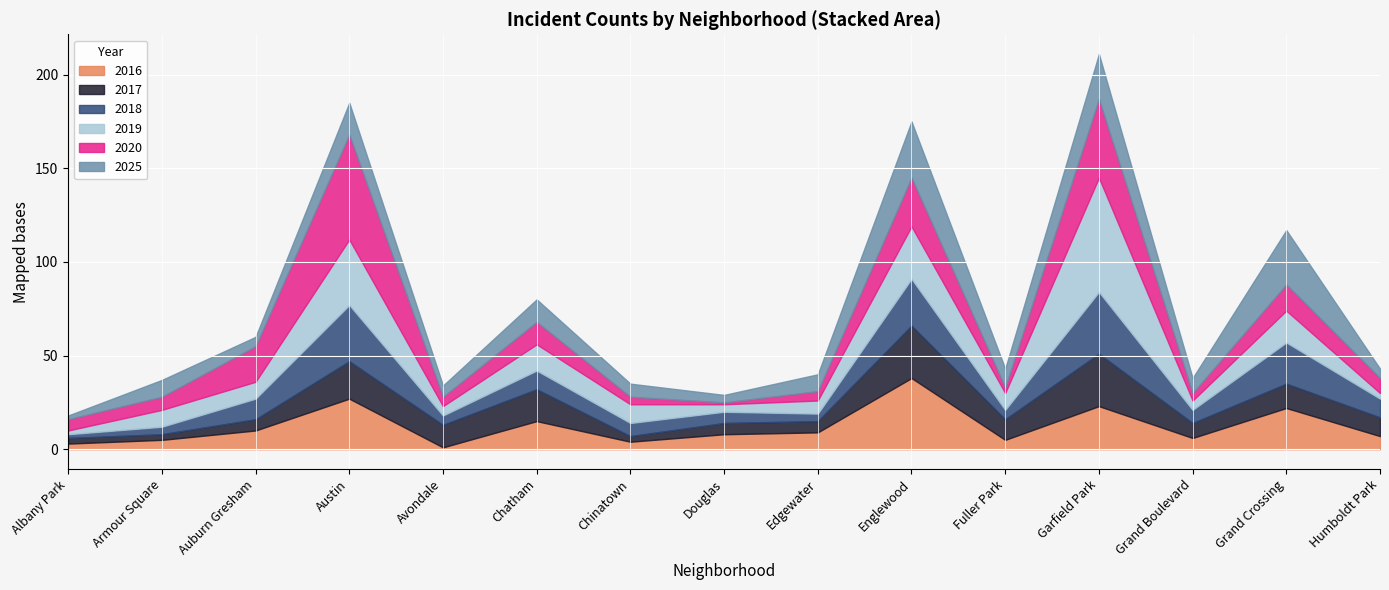

What position from the right is Fuller Park?

5